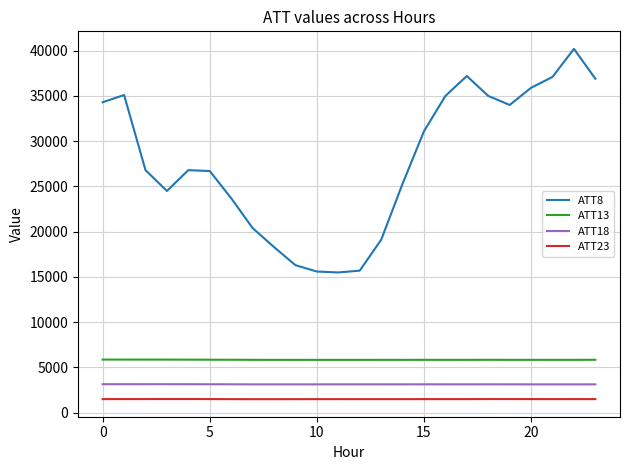

What is the smallest value displayed?

1496.2